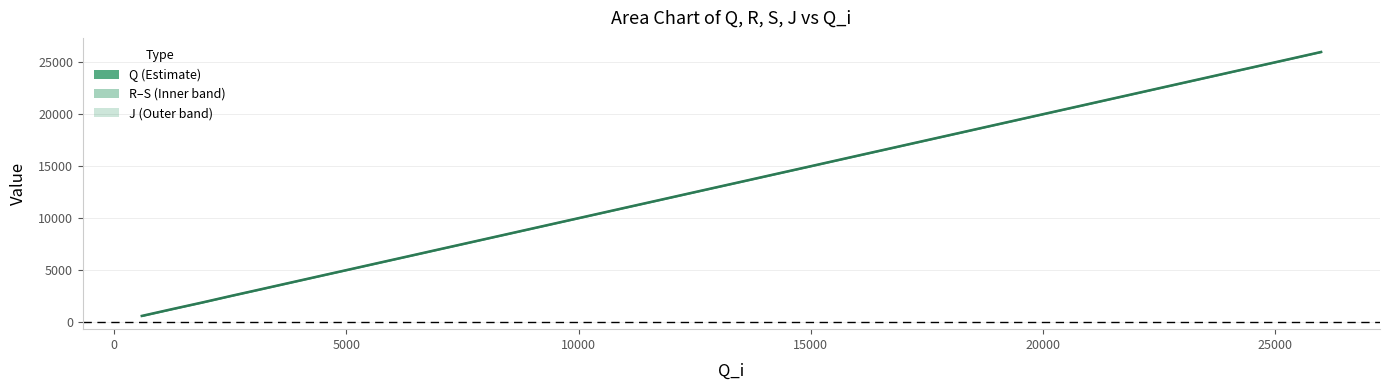

Reading left to right, list all the values displayed in this chart.

602	1252	1892	2538	3180	3823	4469	5114	5761	6412	7066	7723	8382	9041	9701	10358	11018	11674	12326	12975	13621	14268	14913	15559	16206	16854	17504	18155	18808	19463	20120	20778	21437	22095	22752	23407	24059	24710	25360	26006